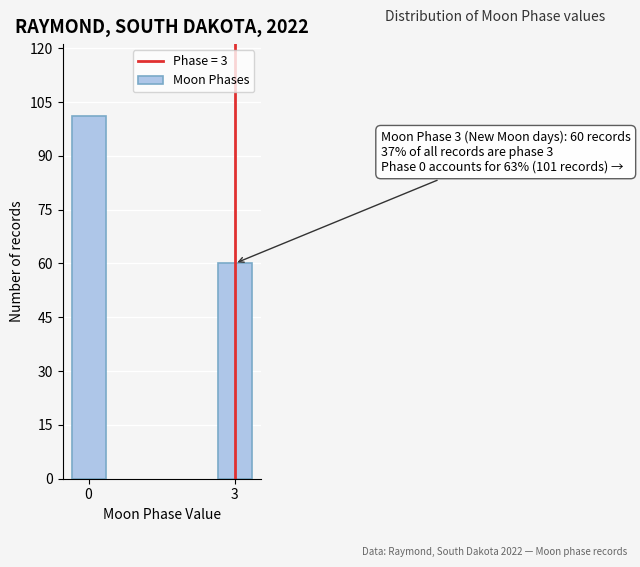

Reading left to right, extract all data points from this chart.

0=101	3=60